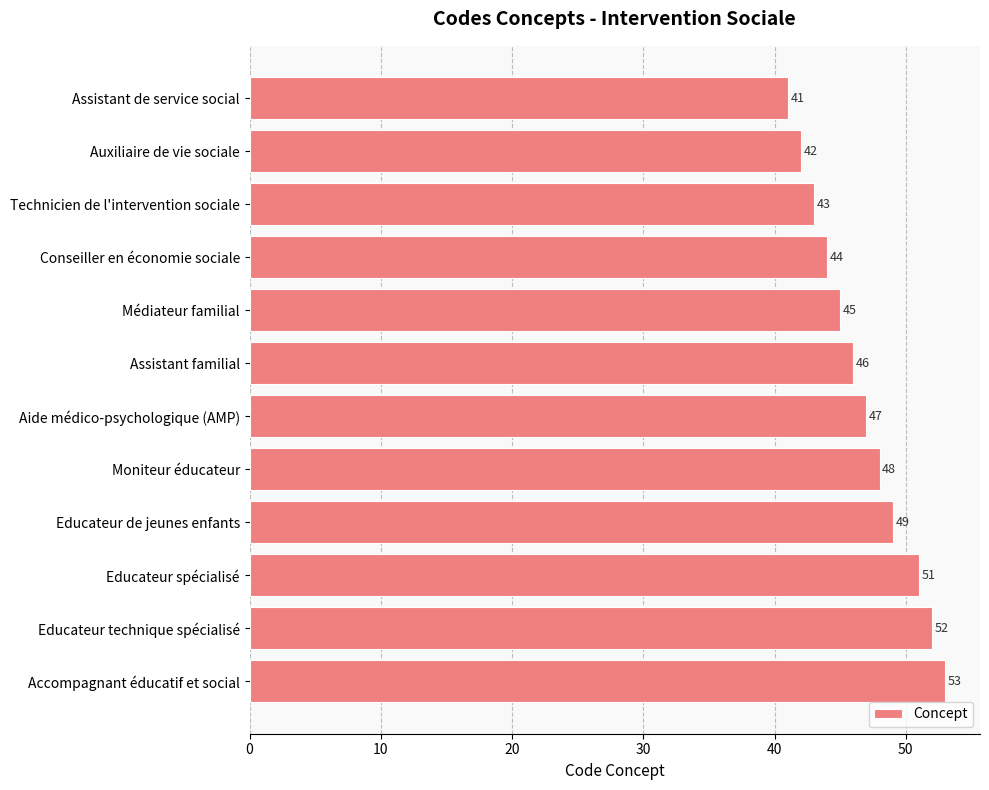

What is the change in value from Aide médico-psychologique (AMP) to Moniteur éducateur?

+1